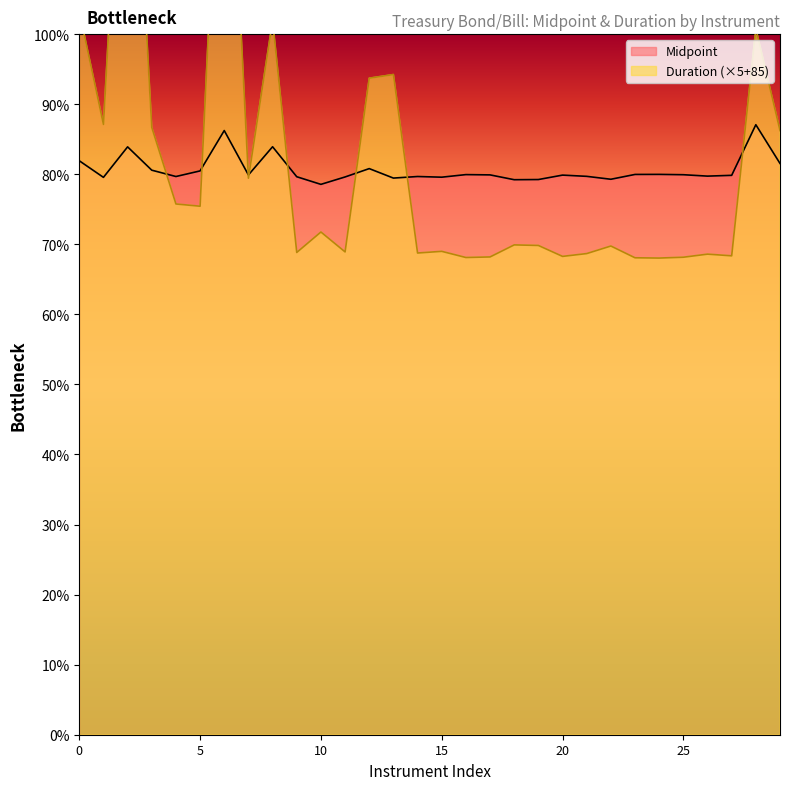

Which has a higher value, 10 or 25?

25